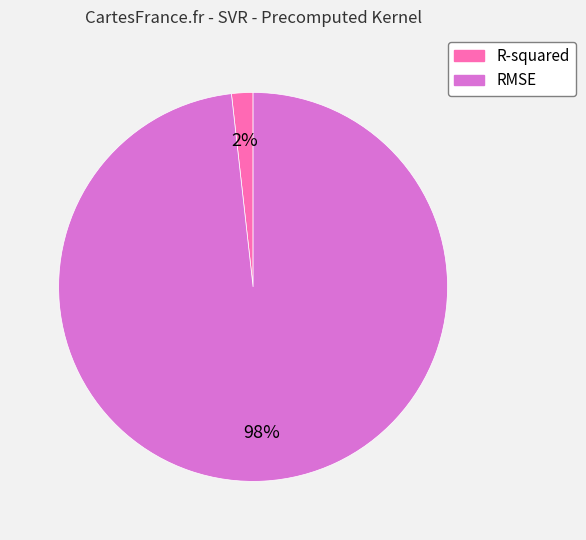

Which slice is the smallest?

R-squared